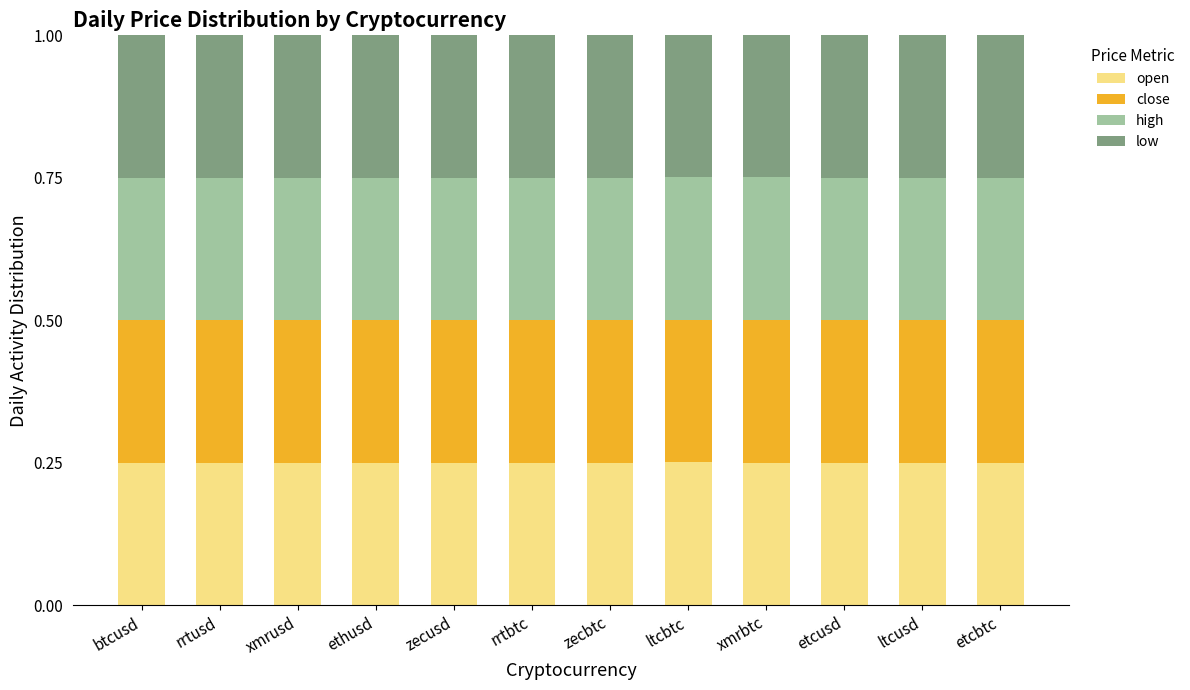

What is the total value across all series at rrtusd?

1.0